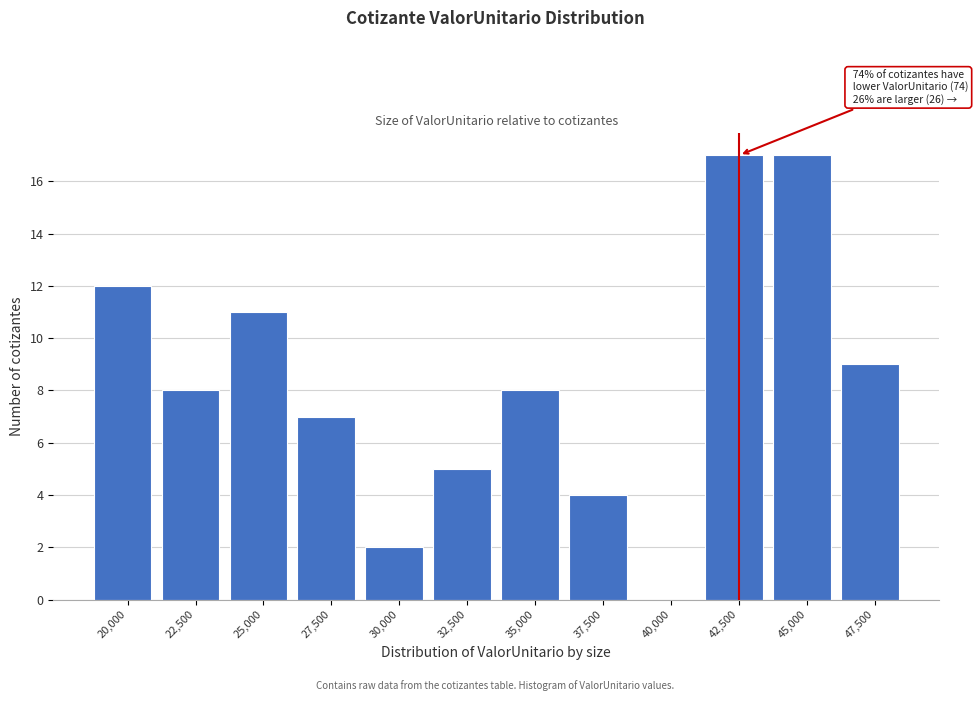

Reading left to right, list all the values displayed in this chart.

20,000=12	22,500=8	25,000=11	27,500=7	30,000=2	32,500=5	35,000=8	37,500=4	40,000=0	42,500=17	45,000=17	47,500=9